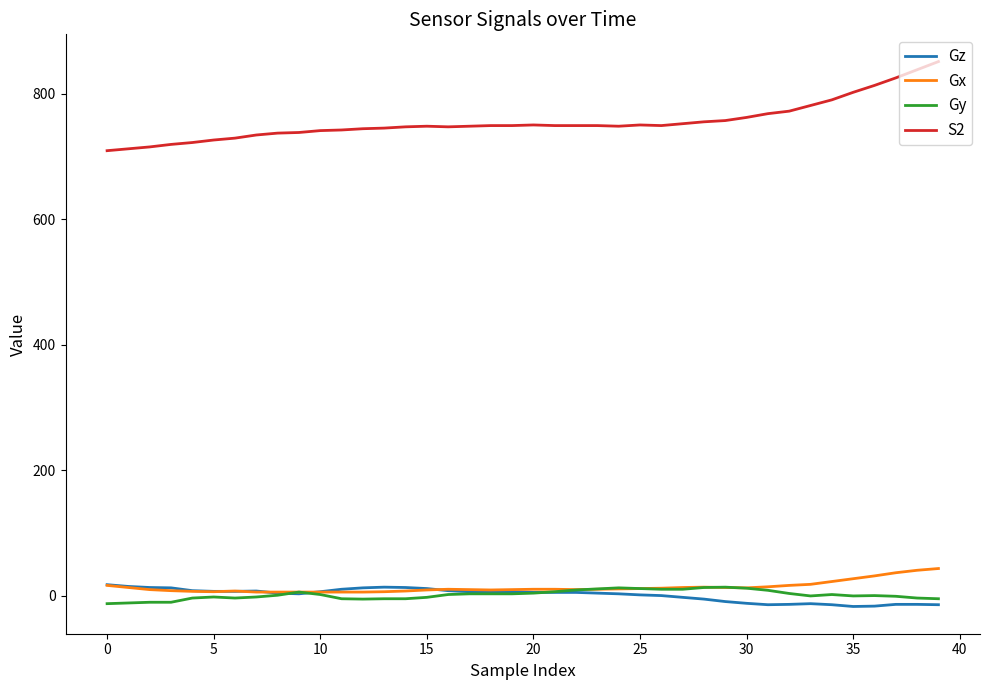

At how many categories does at least one series exceed 429?

40